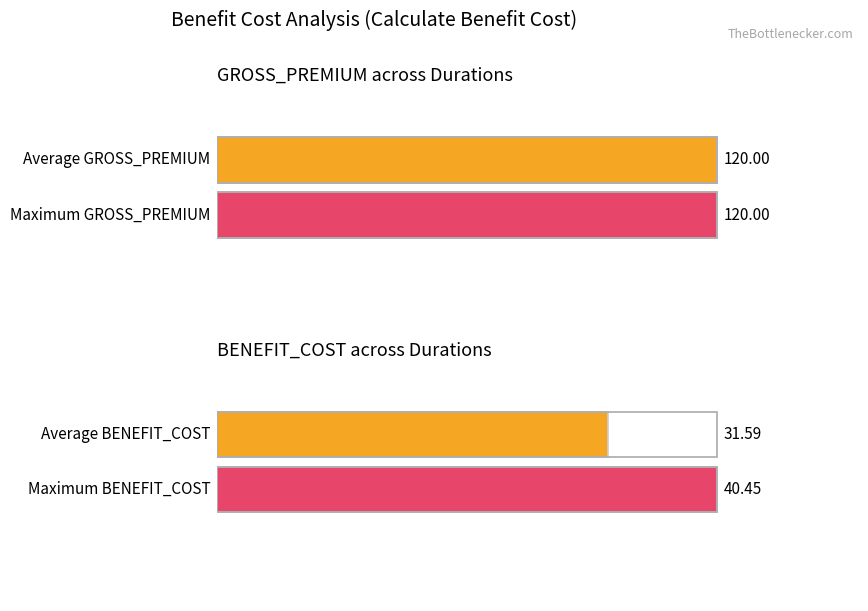

Between 2 and 9, which is larger?

2